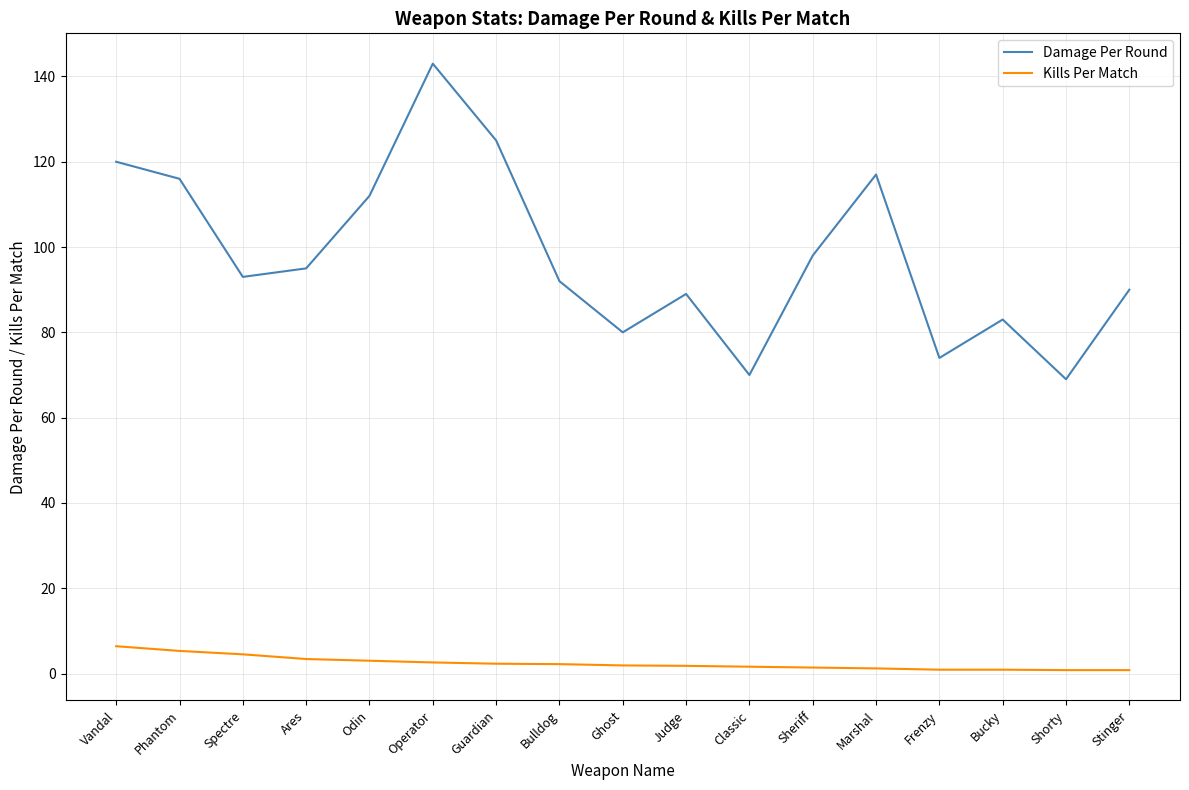

The Damage Per Round series shows 140.4 at Bucky. True or false?

False